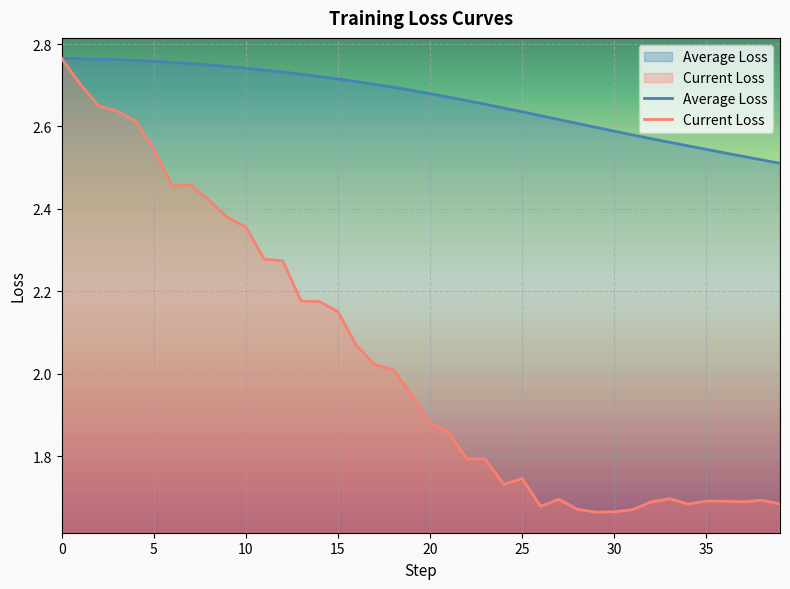

True or false: Current Loss and Average Loss intersect in this chart.

False